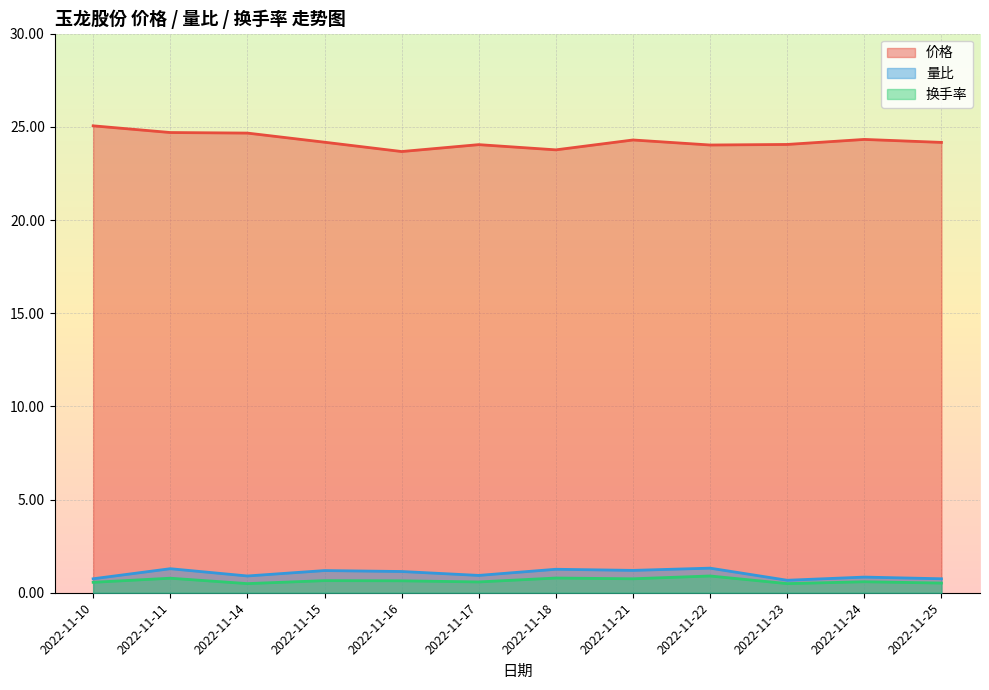

The value of 价格 at 2022-11-18 is 23.8. True or false?

True